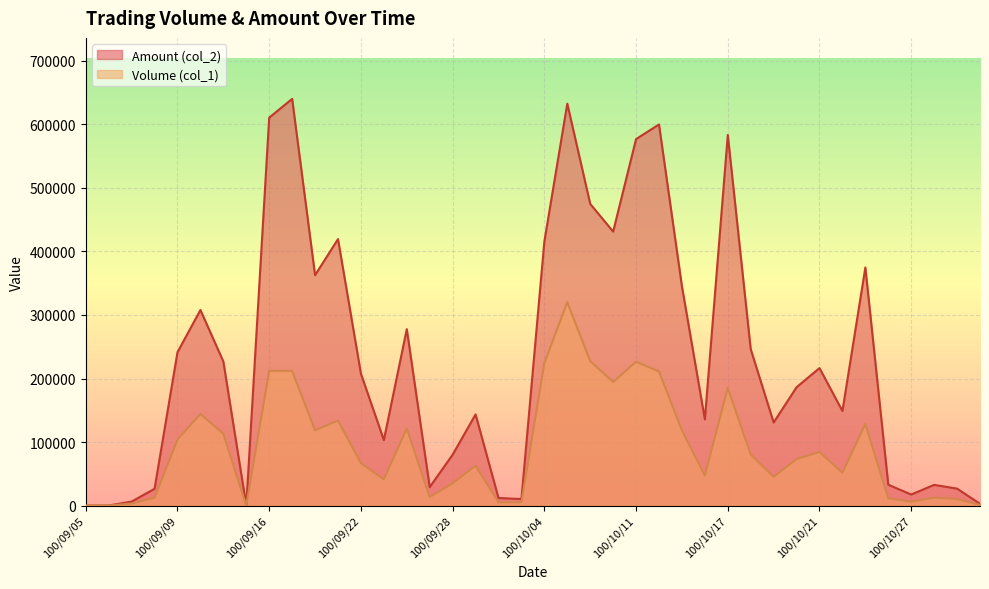

True or false: Volume (col_1) and Amount (col_2) intersect in this chart.

False